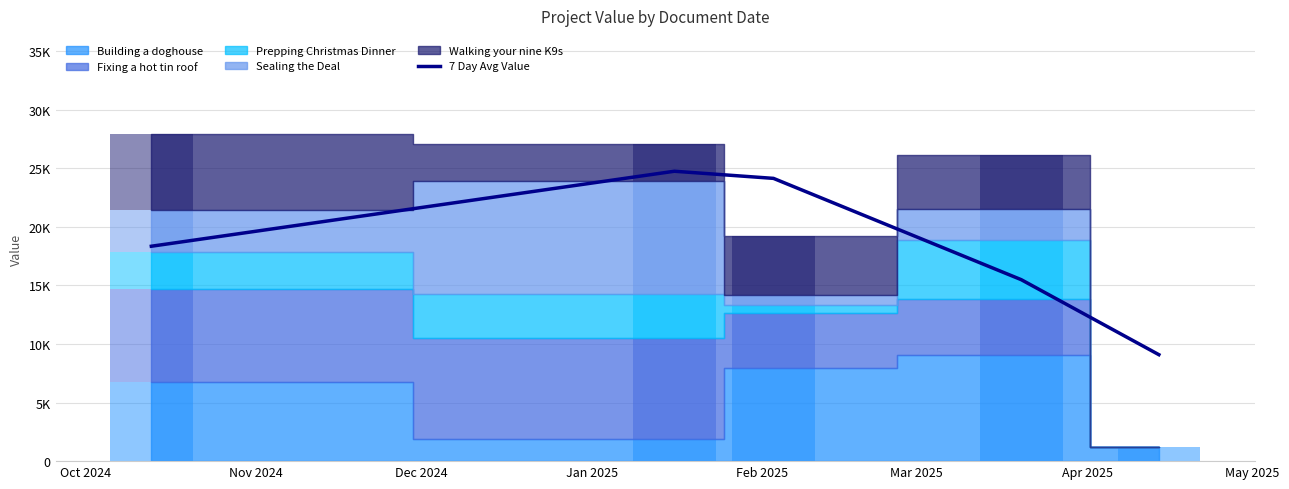

How many values exceed 18351?

3